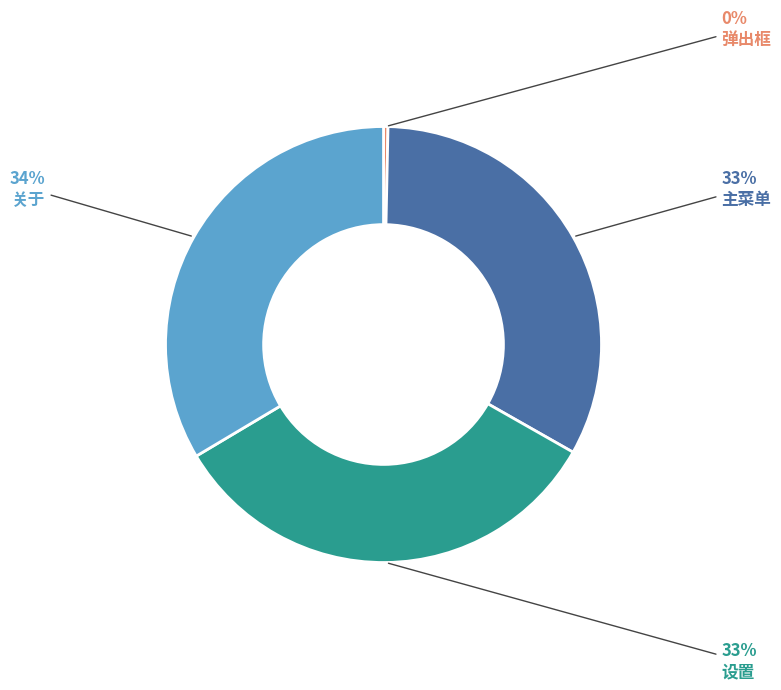

What is the smallest slice in the pie chart?

弹出框